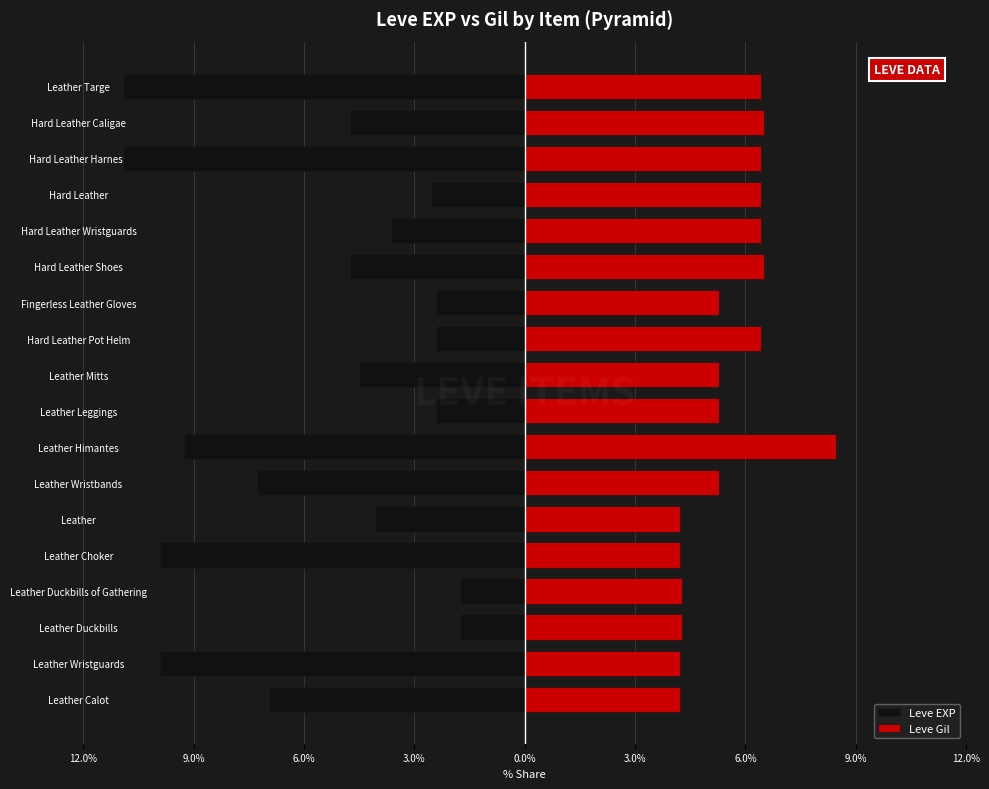

The value of Leve Gil at Leather is 2.1. True or false?

False